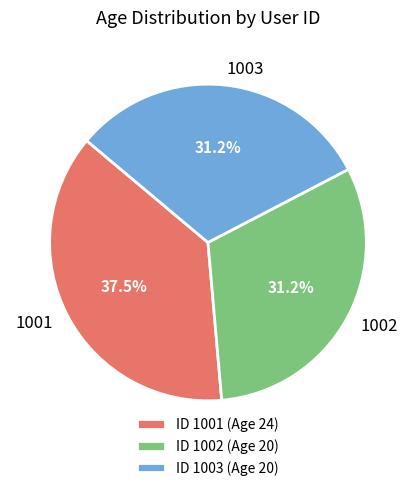

Which category has the biggest portion of the pie?

ID 1001 (Age 24)